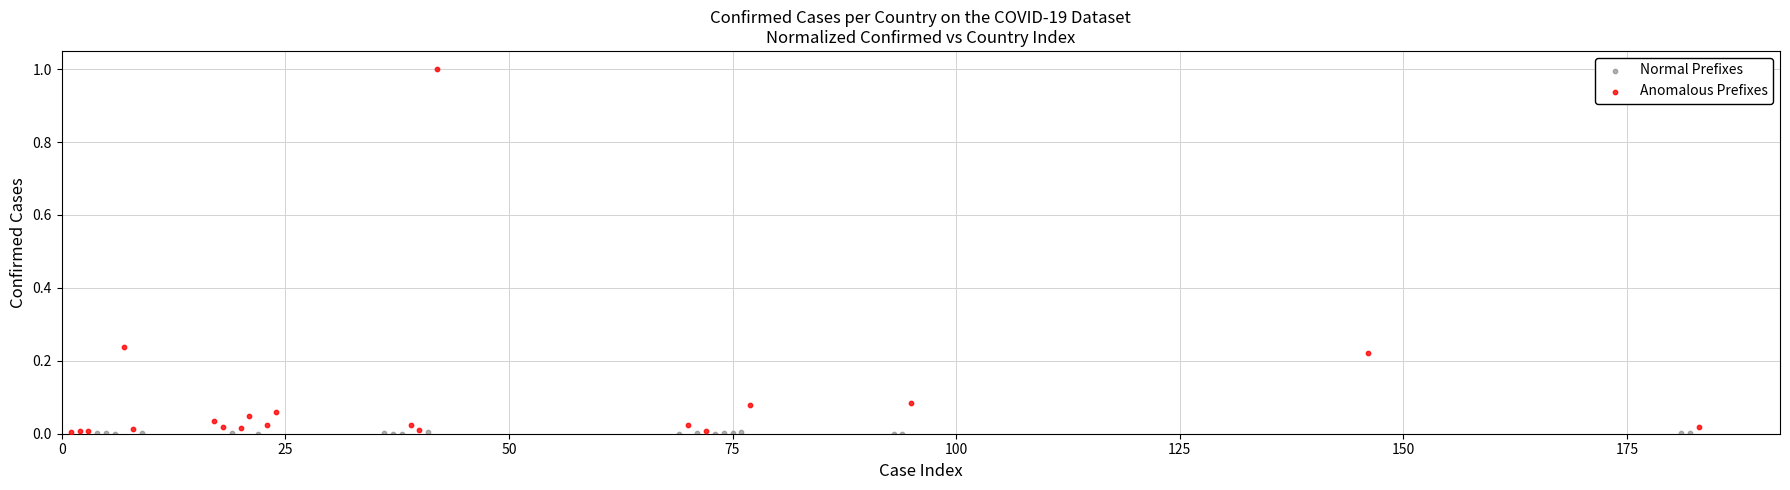

Which series reaches the maximum Y coordinate?

Anomalous Prefixes